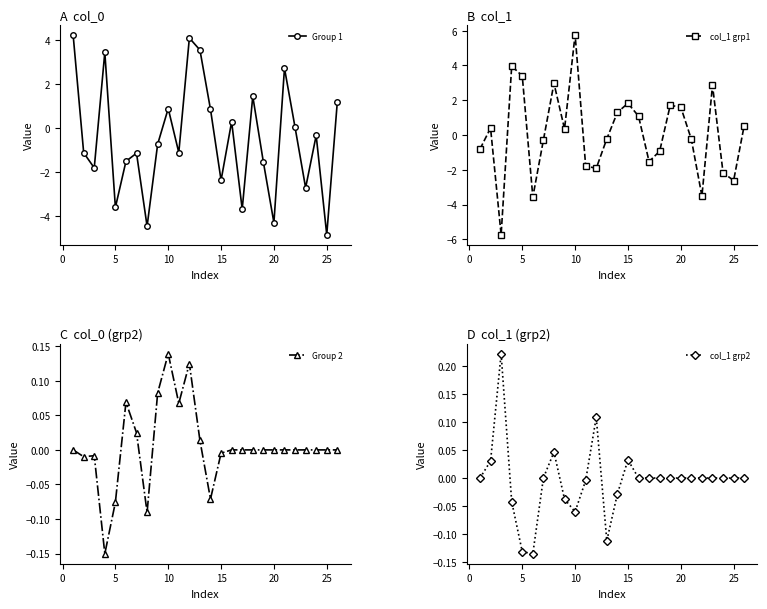

In col_1 grp1, how many points are lower than both neighbors (excluding endpoints)?

7